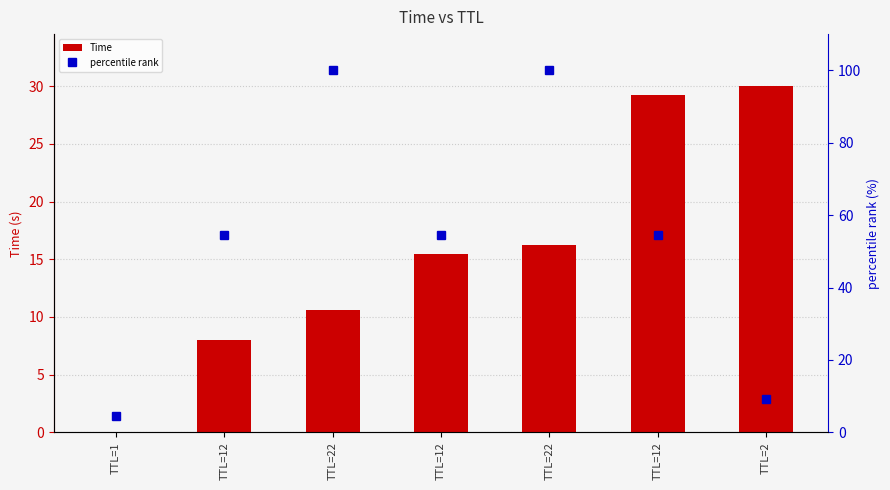

Reading left to right, transcribe all the data shown in this chart.

Time: 0.0	8.0	10.6	15.4	16.2	29.3	30.0
percentile rank: 4.5	54.5	100.0	54.5	100.0	54.5	9.1